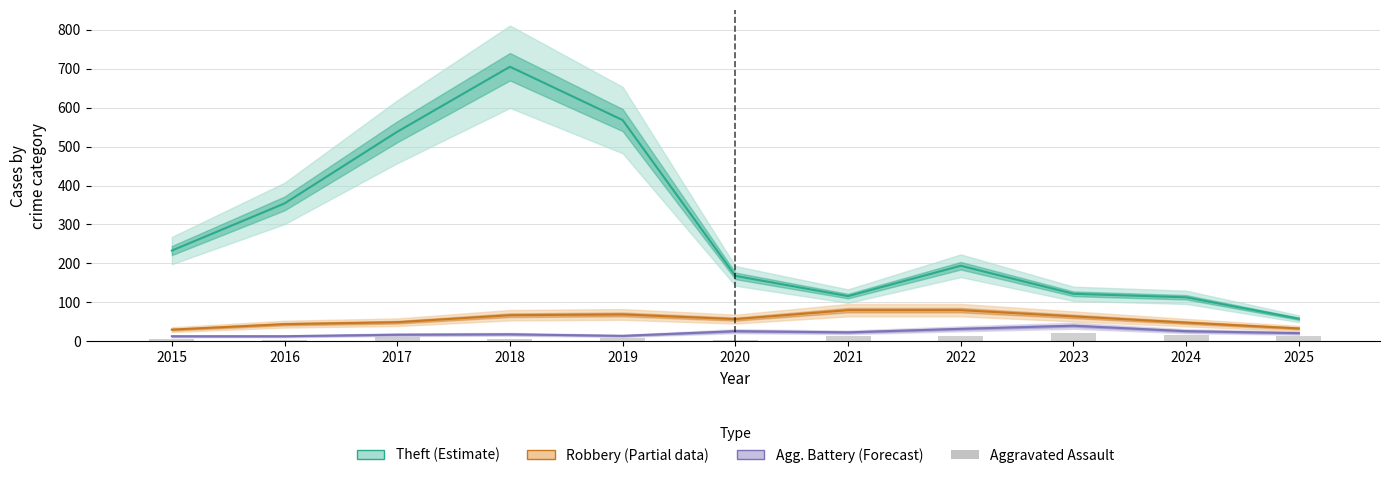

Reading left to right, extract all data points from this chart.

Theft (Estimate): 233	354	538	705	568	168	116	194	122	113	58
Robbery (Partial): 30	44	49	67	69	57	80	80	64	48	33
Agg. Battery (Forecast): 13	13	17	18	14	26	23	32	40	26	21
Aggravated Assault: 6	3	12	5	8	4	13	14	22	15	13